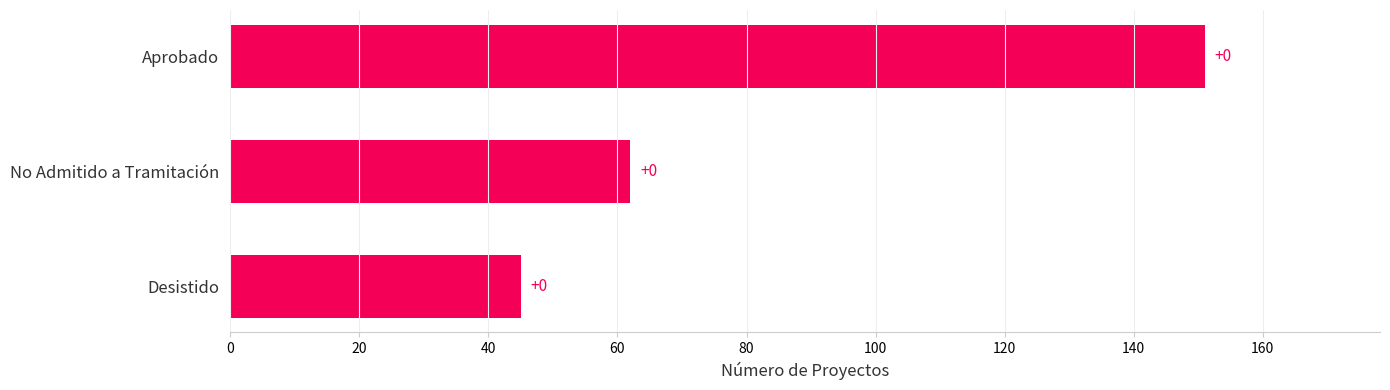

Does the chart contain any negative values?

No